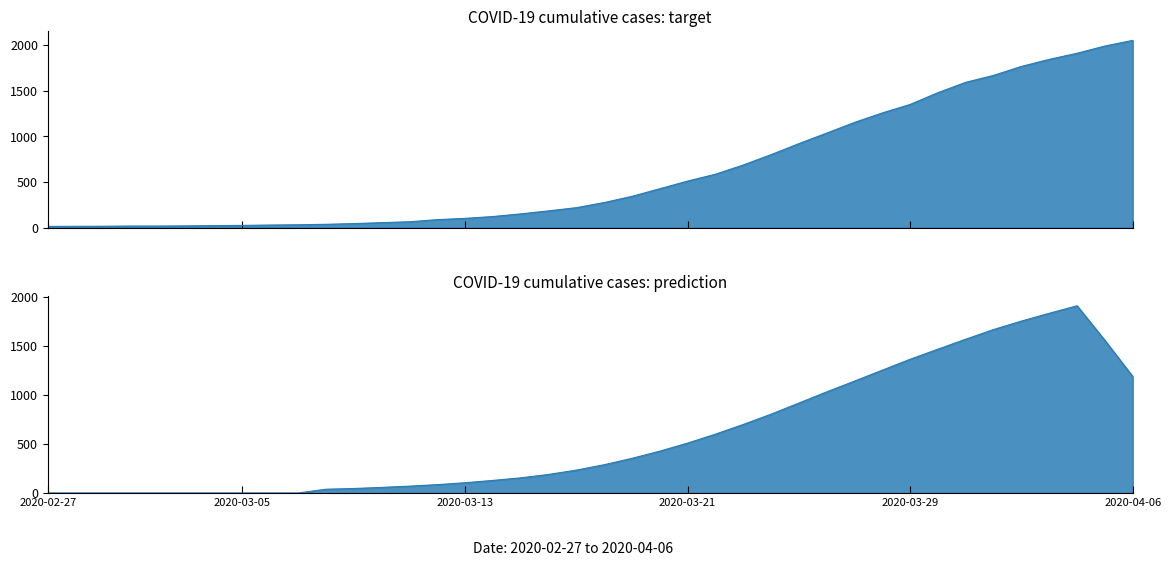

True or false: the data shows 6 at 2020-02-27.

False